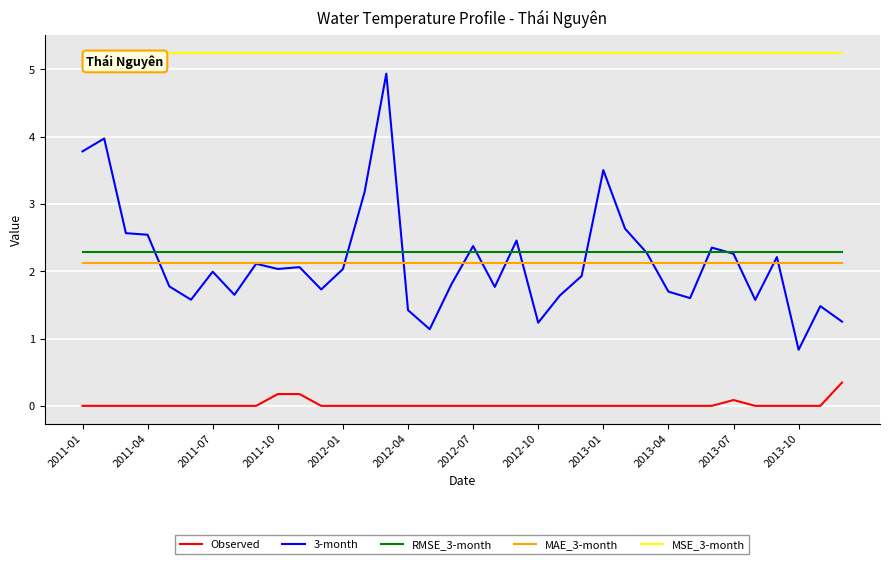

What is the maximum value for MAE_3-month?

2.1